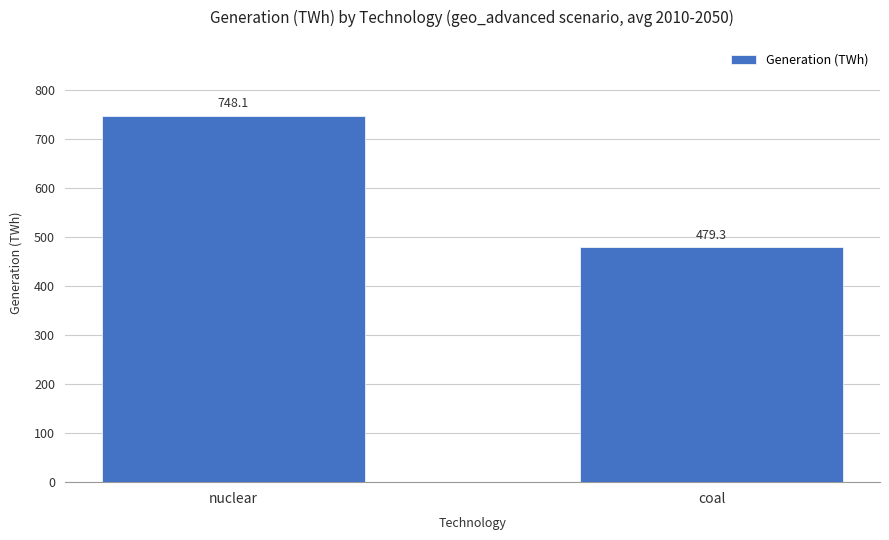

Reading left to right, list all the values displayed in this chart.

nuclear=748.1	coal=479.3